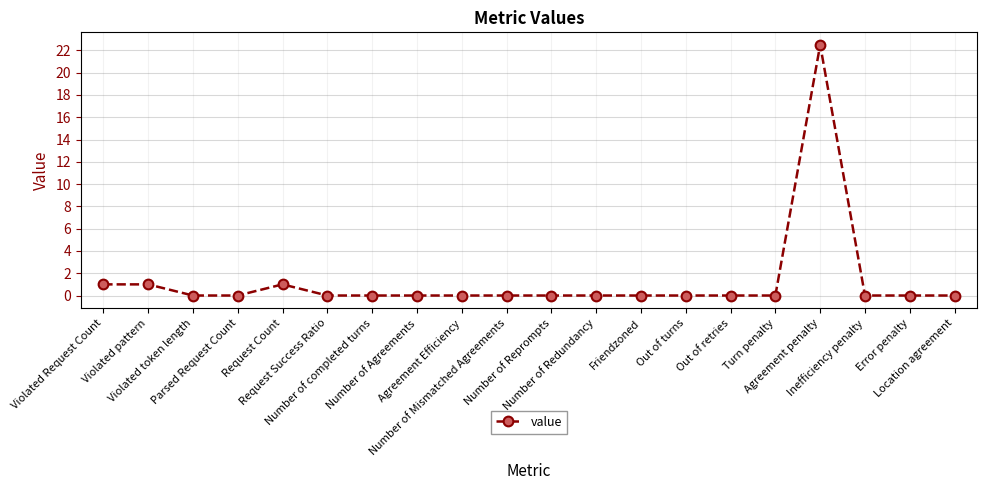

Does the chart have visible grid lines?

Yes